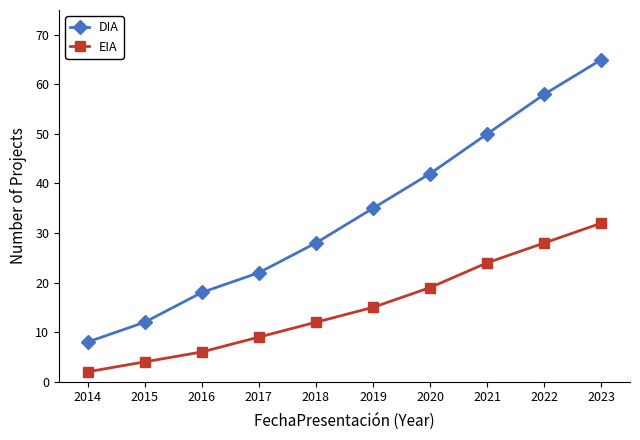

What are all the series names shown in the legend?

DIA, EIA